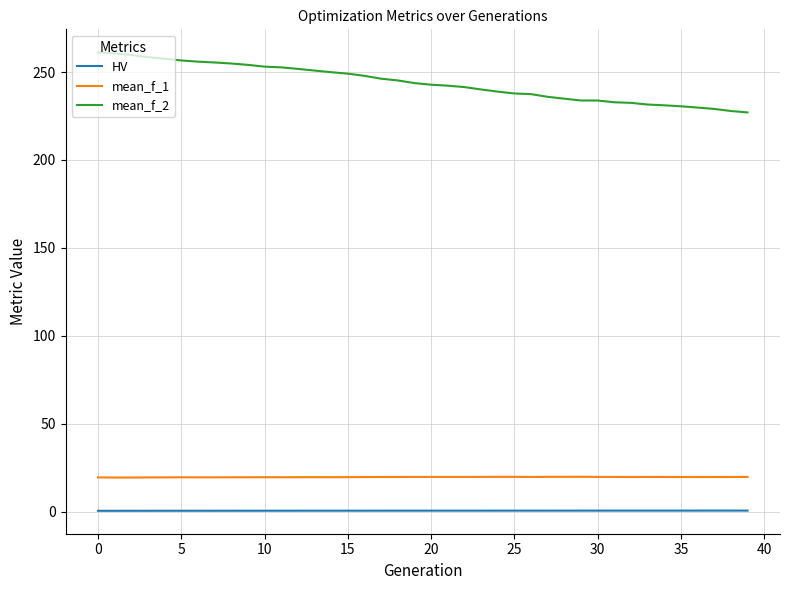

List the series in order of their peak value, lowest first.

HV, mean_f_1, mean_f_2